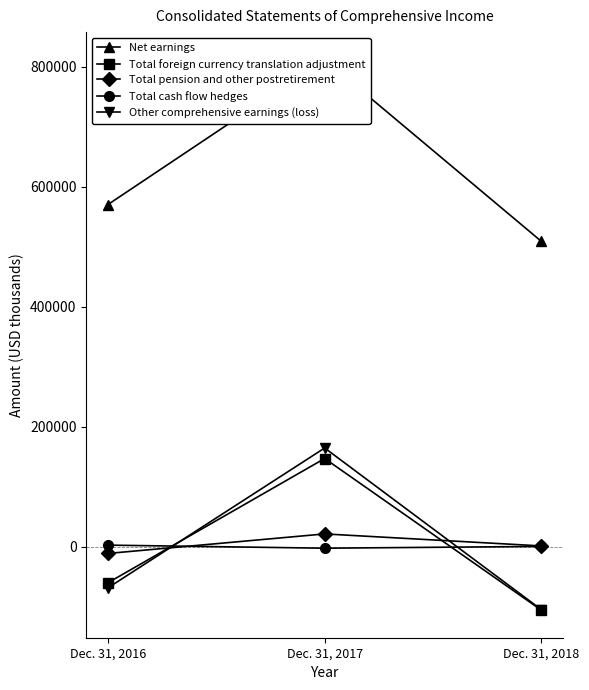

Rank the series by their maximum value, from highest to lowest.

Net earnings, Other comprehensive earnings (loss), Total foreign currency translation adjustment, Total pension and other postretirement, Total cash flow hedges